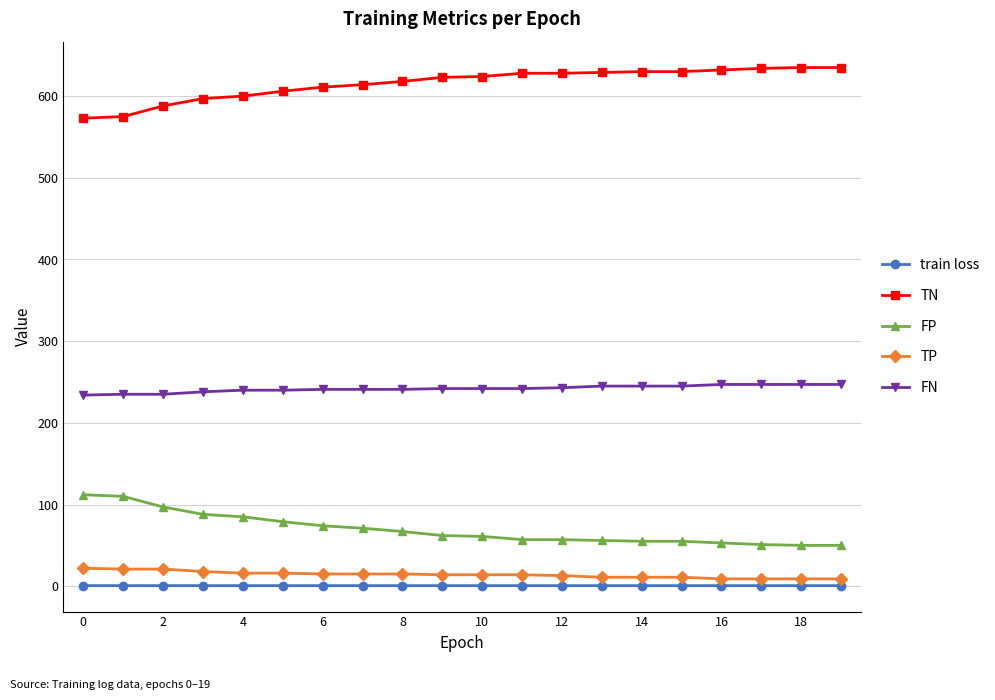

Count the number of data series in this chart.

5